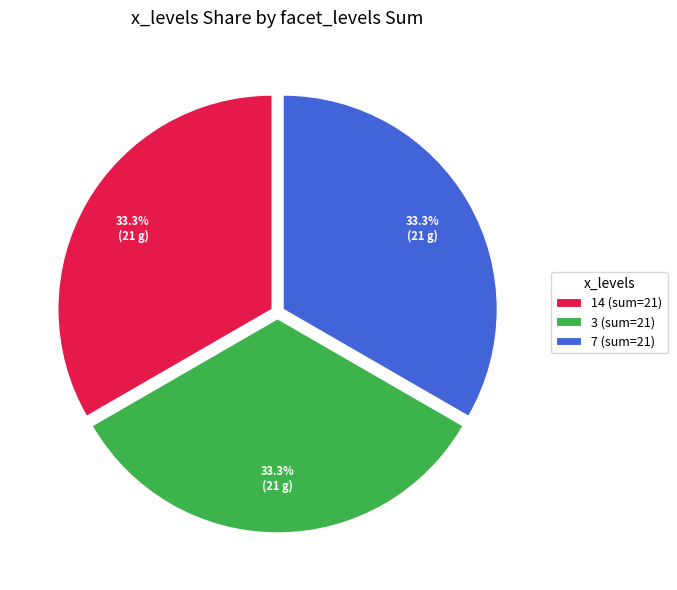

Combined, do 3 (sum=21) and 7 (sum=21) account for over 50%?

Yes